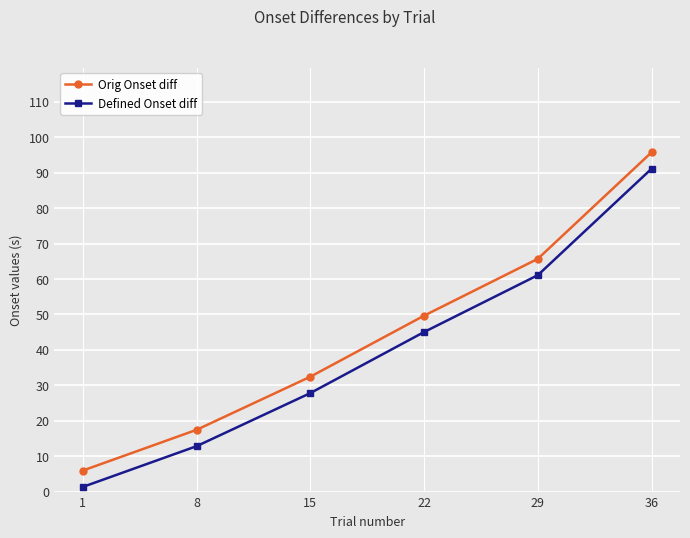

What is the value of the Orig Onset diff point at the 4th from the left?

49.7